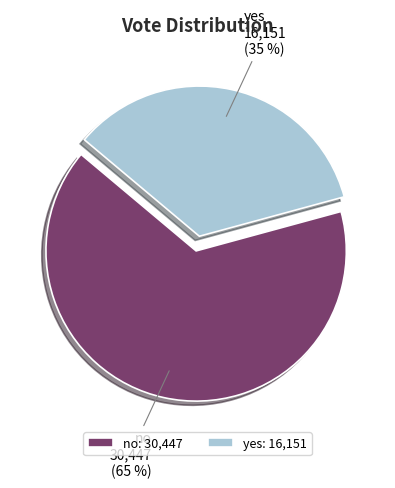

To the nearest percent, what percentage of the pie is yes?

35%